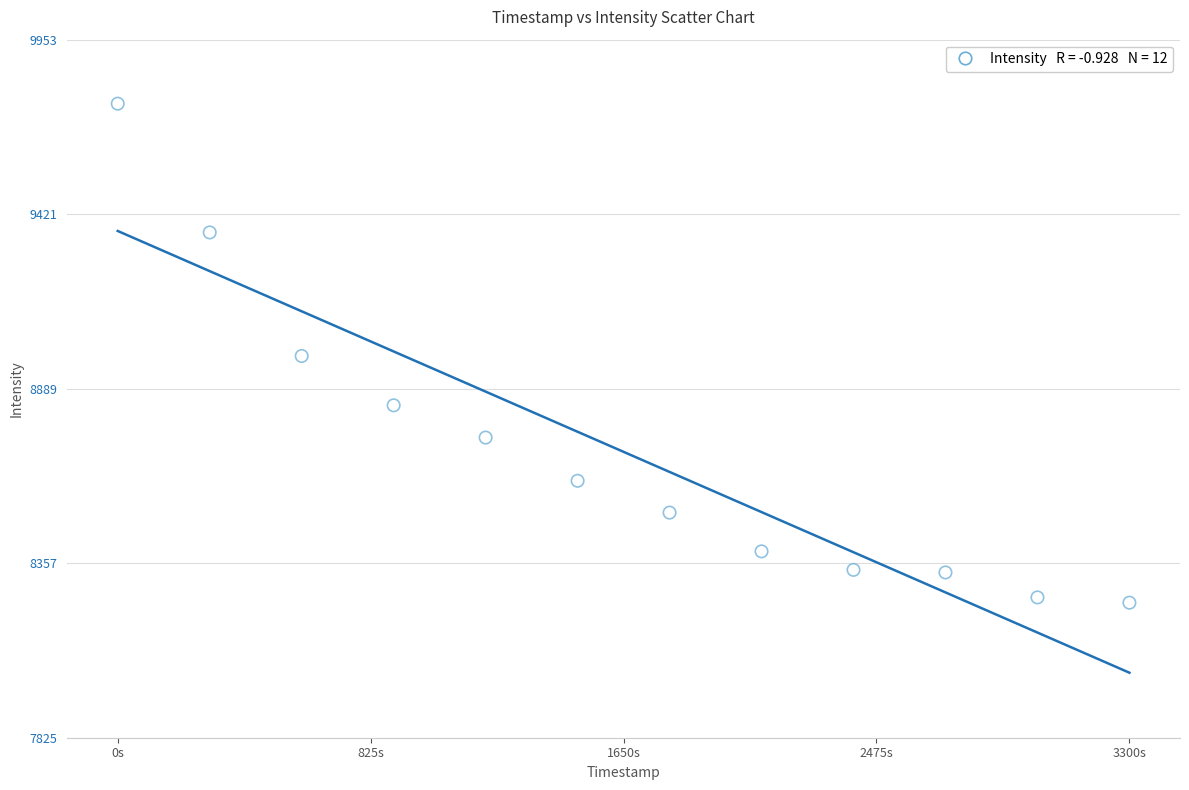

What is the average Y value?

8696.4